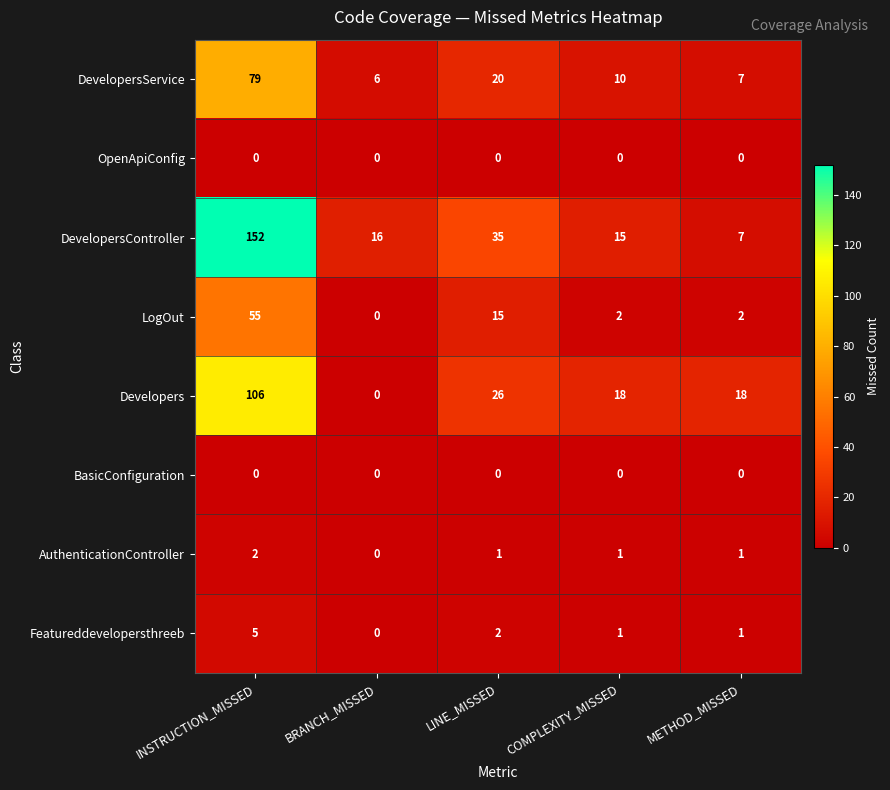

What is the difference between the LogOut values at INSTRUCTION_MISSED and LINE_MISSED?

40